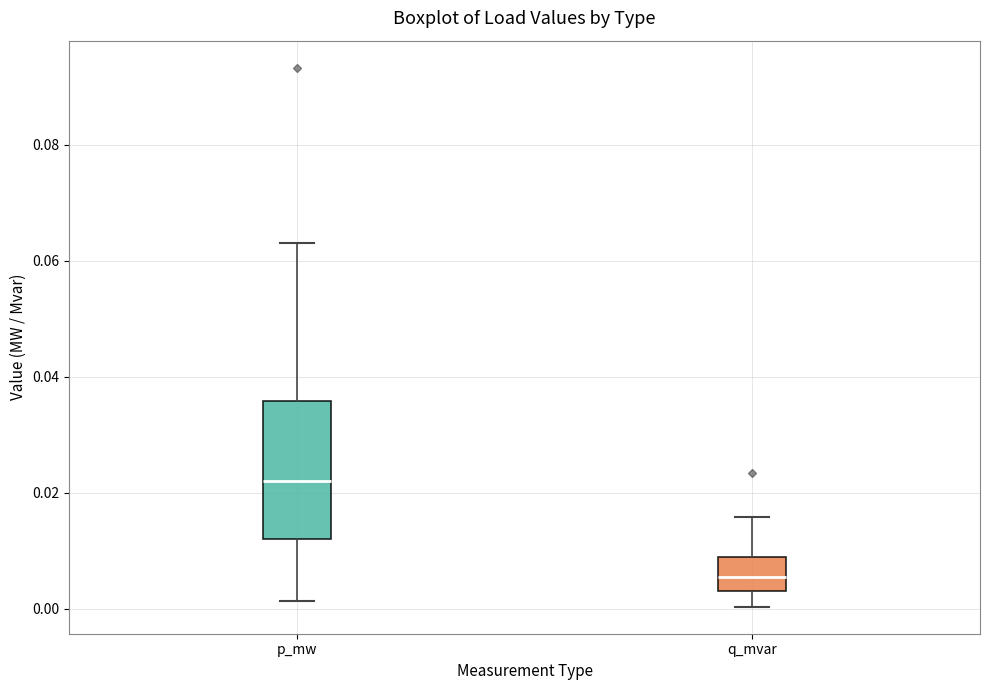

Which box's median line is the highest?

p_mw